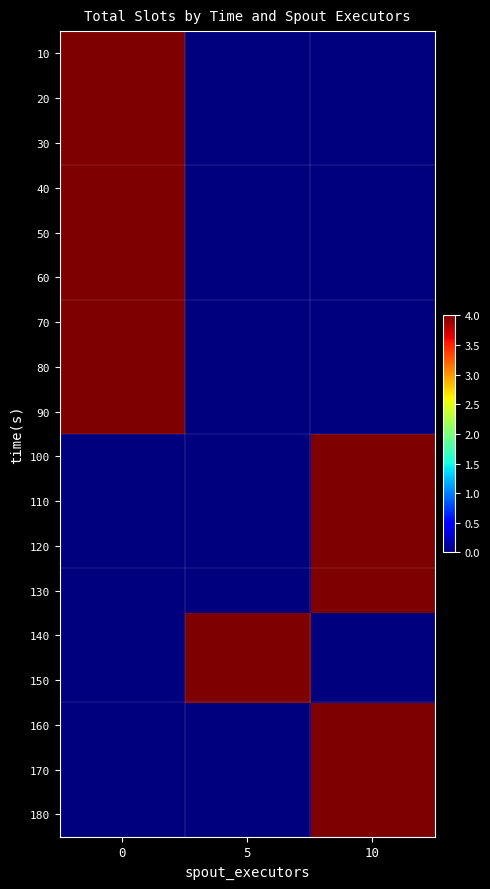

Reading left to right, extract all data points from this chart.

10: 0=4	5=0	10=0
20: 0=4	5=0	10=0
30: 0=4	5=0	10=0
40: 0=4	5=0	10=0
50: 0=4	5=0	10=0
60: 0=4	5=0	10=0
70: 0=4	5=0	10=0
80: 0=4	5=0	10=0
90: 0=4	5=0	10=0
100: 0=0	5=0	10=4
110: 0=0	5=0	10=4
120: 0=0	5=0	10=4
130: 0=0	5=0	10=4
140: 0=0	5=4	10=0
150: 0=0	5=4	10=0
160: 0=0	5=0	10=4
170: 0=0	5=0	10=4
180: 0=0	5=0	10=4